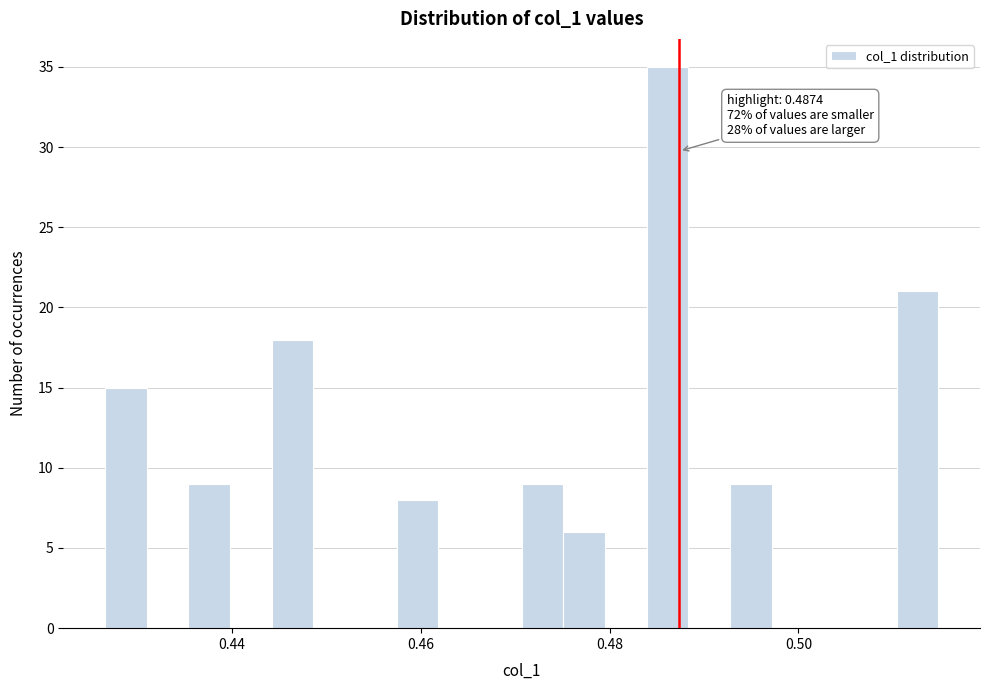

Read against the x-axis, roughly where is the centre of the tallest bar?

0.486